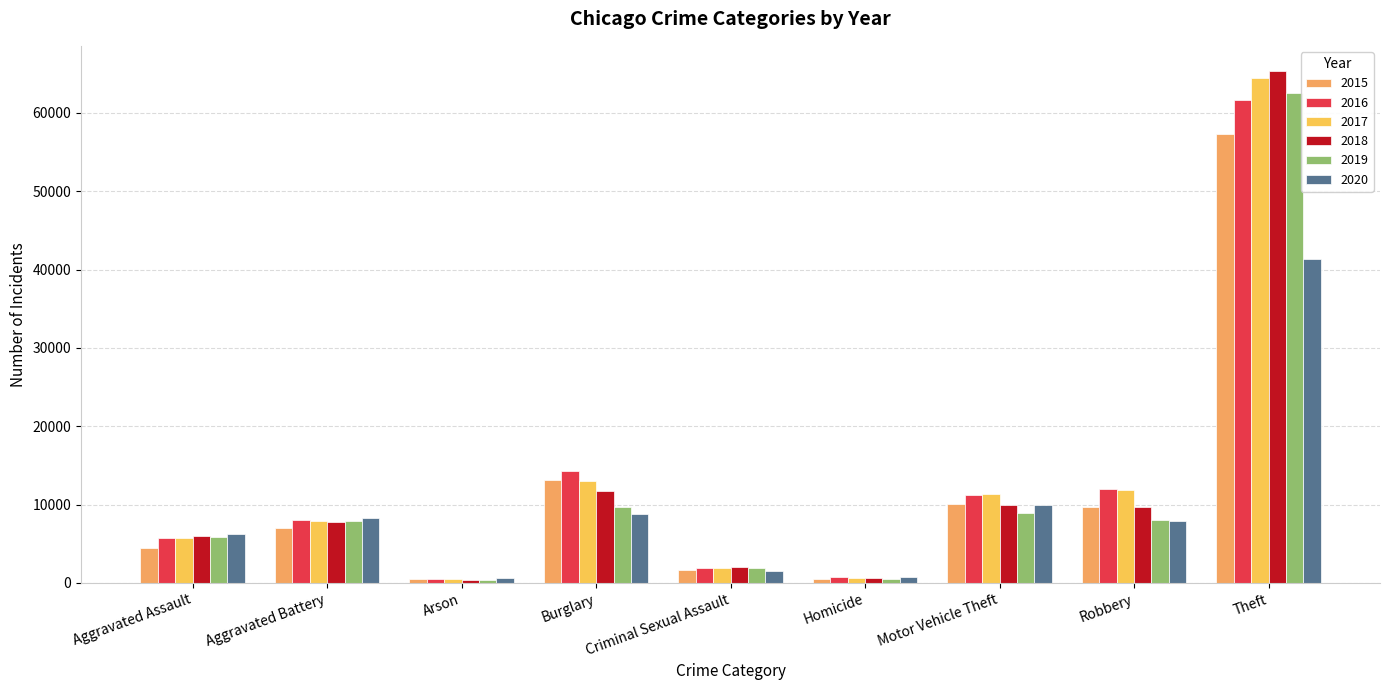

At Aggravated Assault, list the series in order from largest to smallest.

2020, 2018, 2019, 2017, 2016, 2015